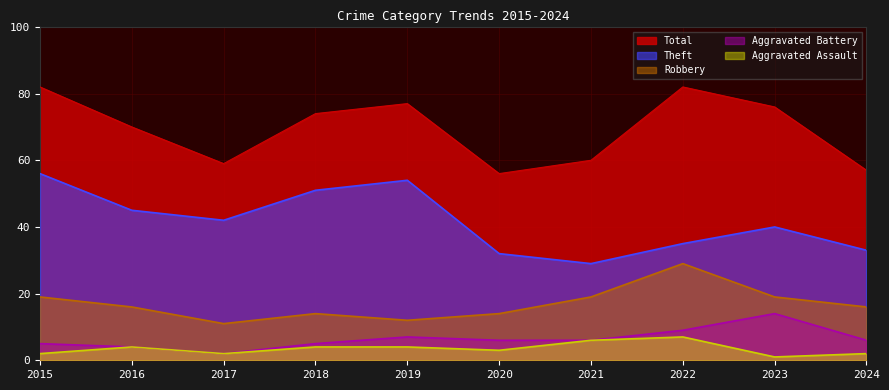

True or false: Aggravated Battery and Robbery cross at least once.

False